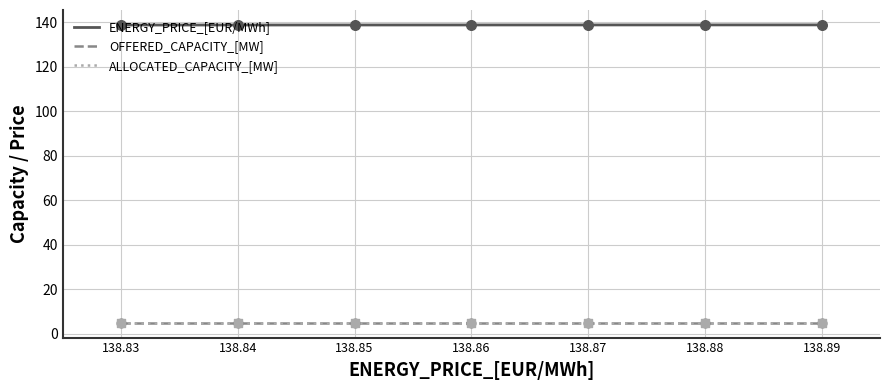

What is the total value across all series at 138.89?

148.9